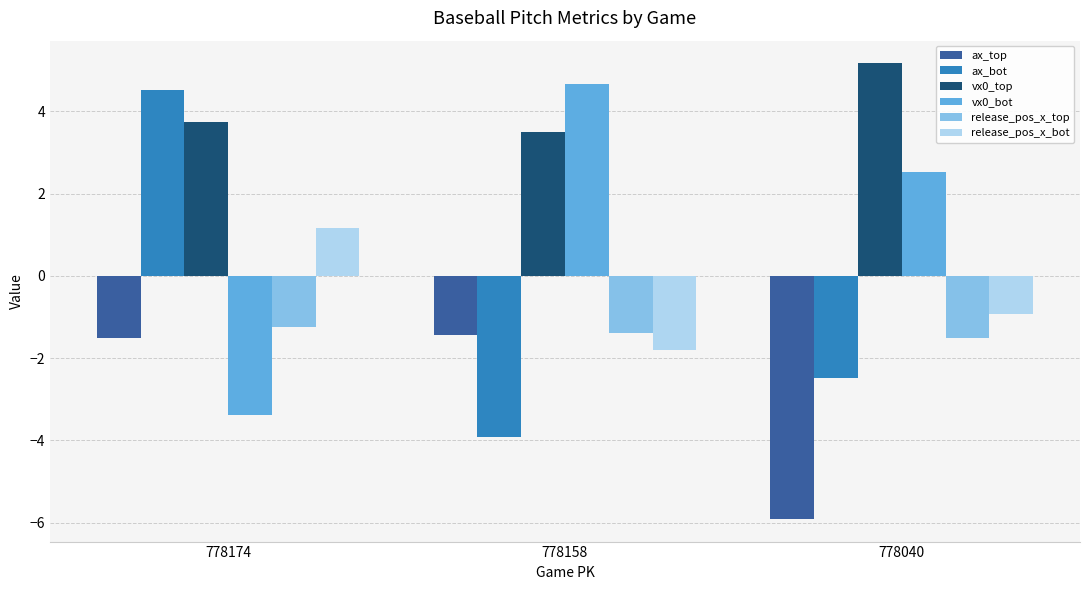

Read the vx0_top value at 778040.

5.2